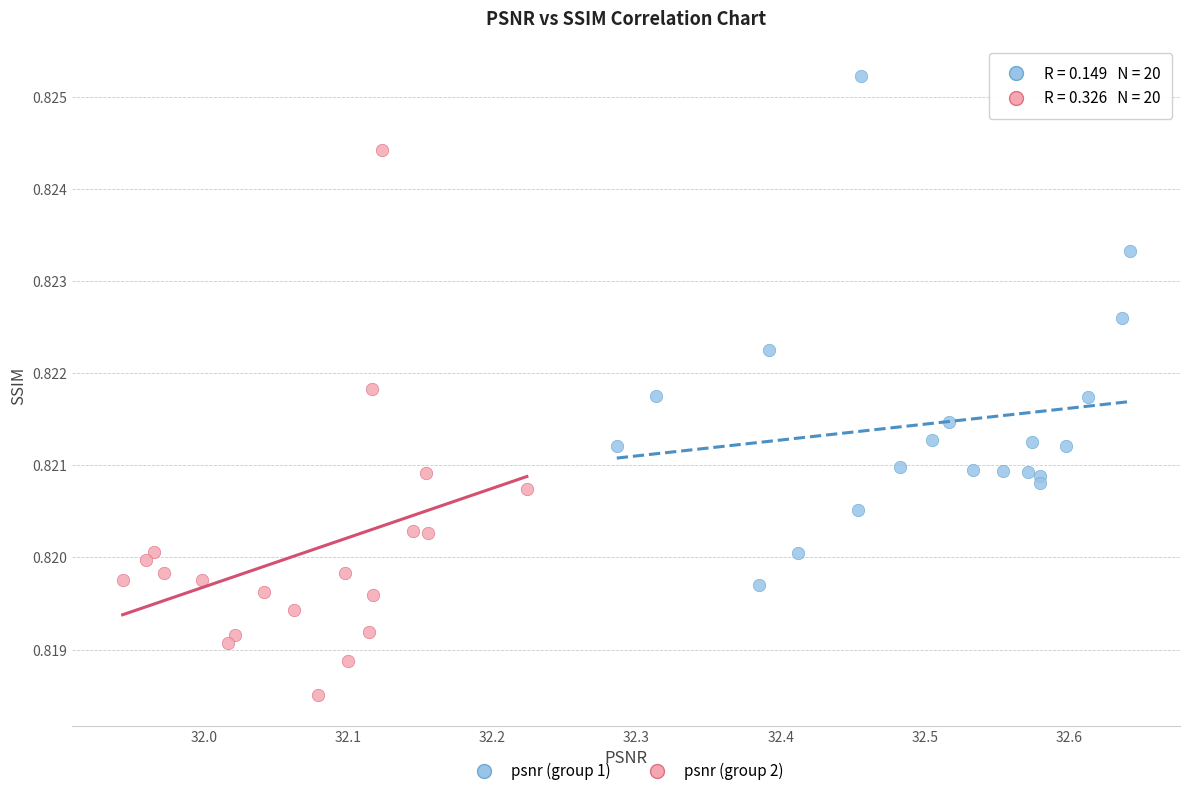

Which series reaches the maximum Y coordinate?

psnr (group 1)